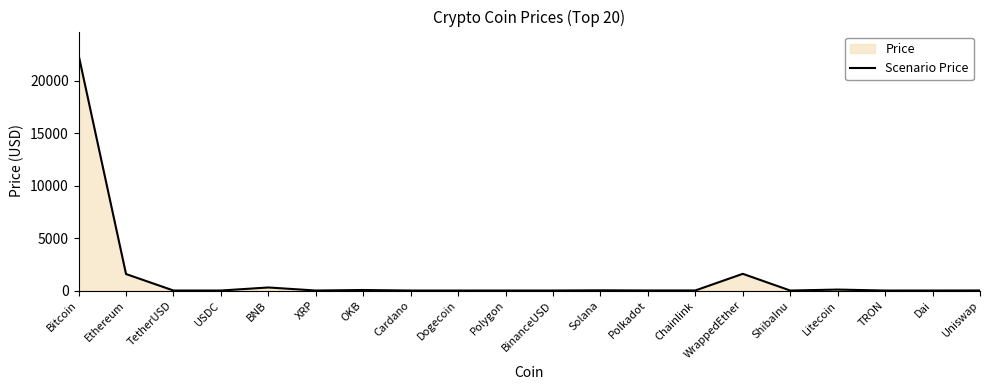

How many interior local peaks (higher than both neighbors) does the data have?

6